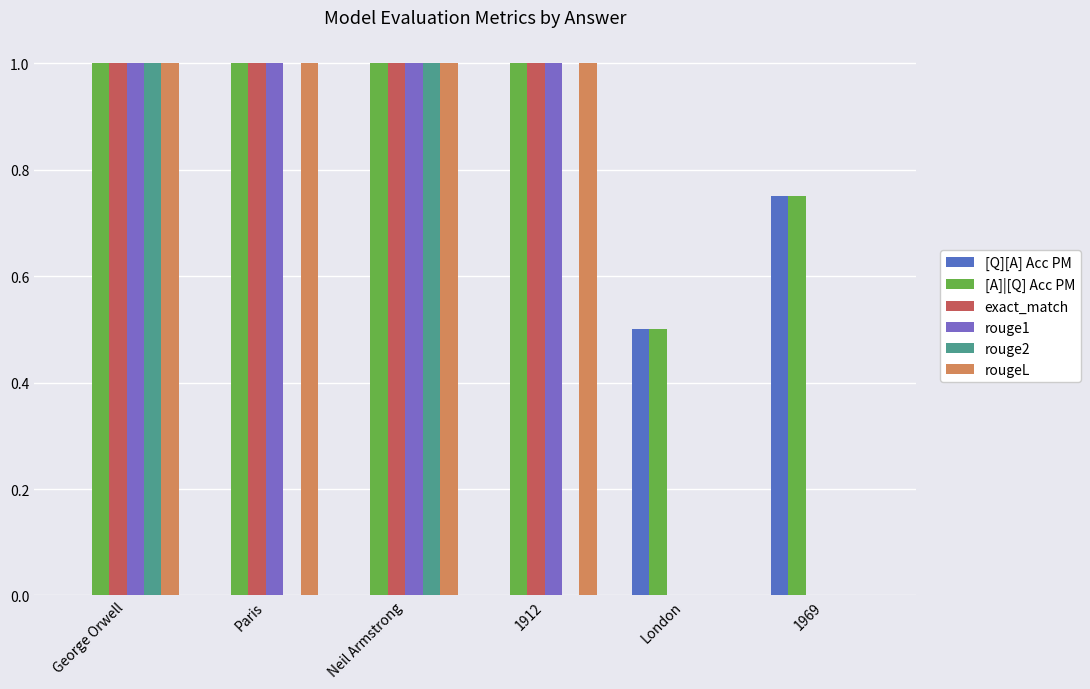

Reading right to left, list all the values displayed in this chart.

[Q][A] Acc PM: 1969=0.8	London=0.5	1912=0.0	Neil Armstrong=0.0	Paris=0.0	George Orwell=0.0
[A]|[Q] Acc PM: 1969=0.8	London=0.5	1912=1.0	Neil Armstrong=1.0	Paris=1.0	George Orwell=1.0
exact_match: 1969=0.0	London=0.0	1912=1.0	Neil Armstrong=1.0	Paris=1.0	George Orwell=1.0
rouge1: 1969=0.0	London=0.0	1912=1.0	Neil Armstrong=1.0	Paris=1.0	George Orwell=1.0
rouge2: 1969=0.0	London=0.0	1912=0.0	Neil Armstrong=1.0	Paris=0.0	George Orwell=1.0
rougeL: 1969=0.0	London=0.0	1912=1.0	Neil Armstrong=1.0	Paris=1.0	George Orwell=1.0